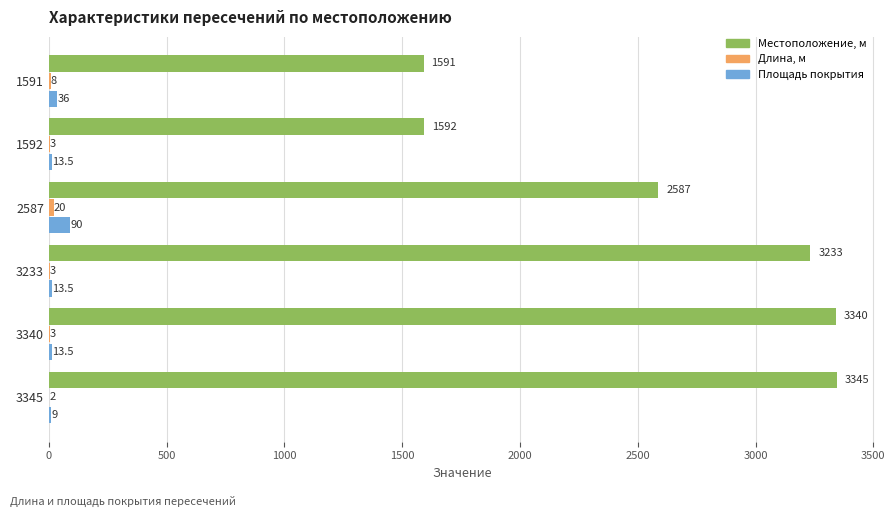

At which category is the sum across all series the highest?

3340